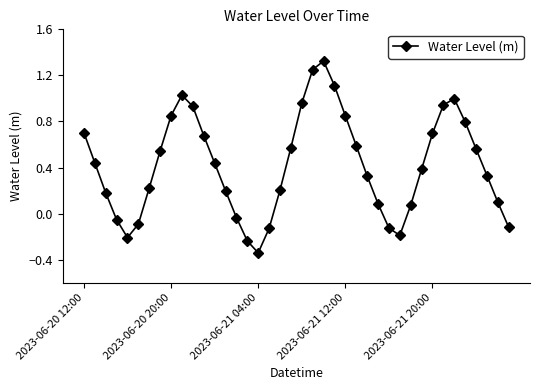

How many interior local valleys (lower than both neighbors) does the data have?

3